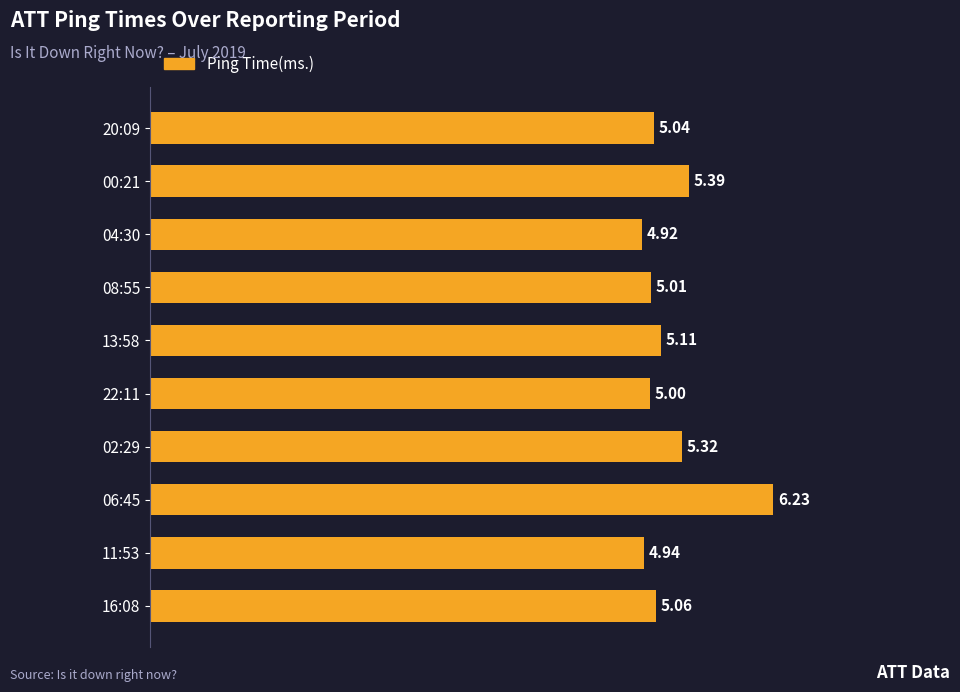

What is the average value?

5.2